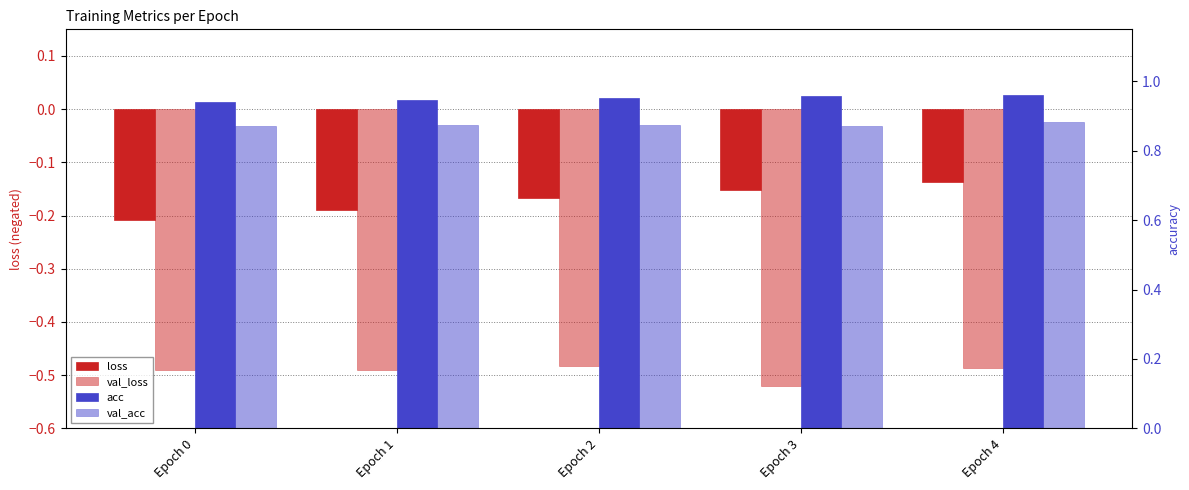

True or false: val_acc has a value of 0.9 at Epoch 3.

True